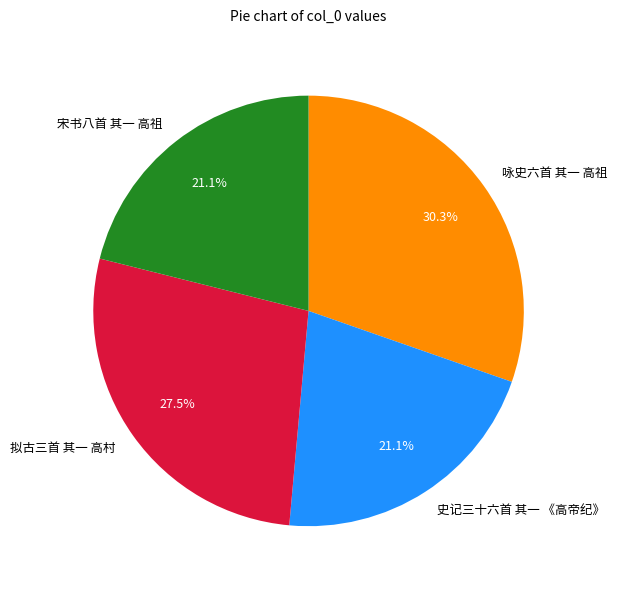

How many slices are in this pie chart?

4